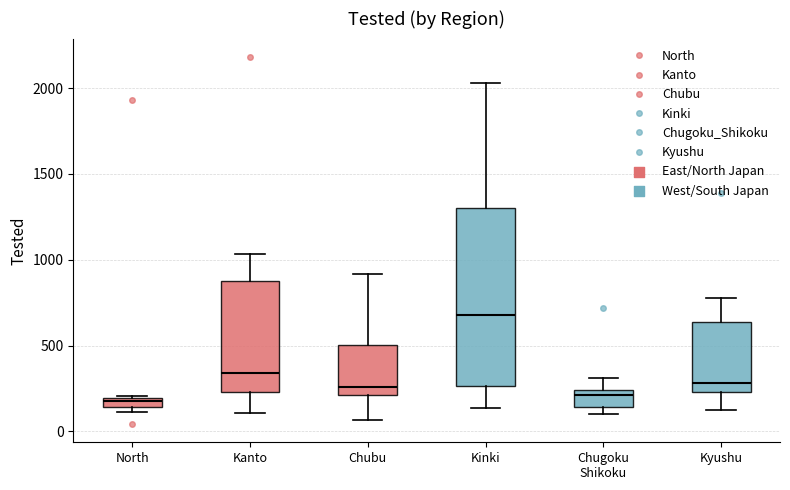

Where is the lower edge of the box for Kinki on the y-axis? The values are not printed on the chart, so give them approximately, as read against the axis.

250